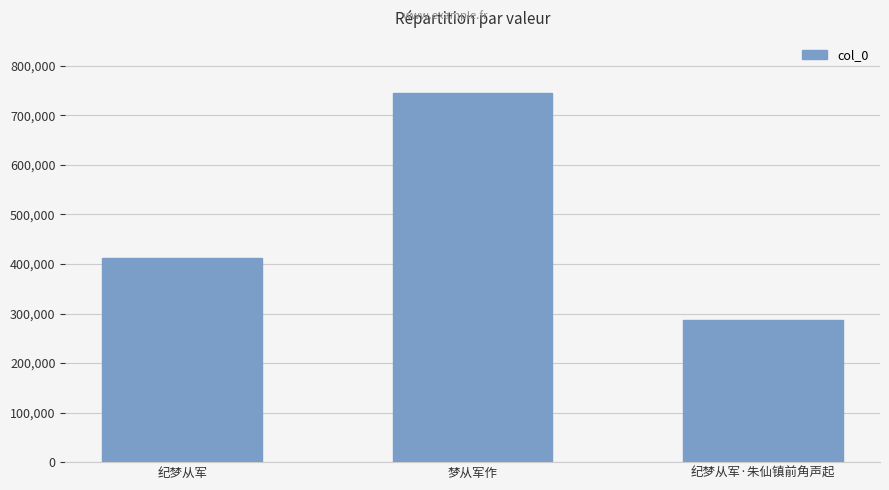

What is the difference between the maximum and minimum values?

457908